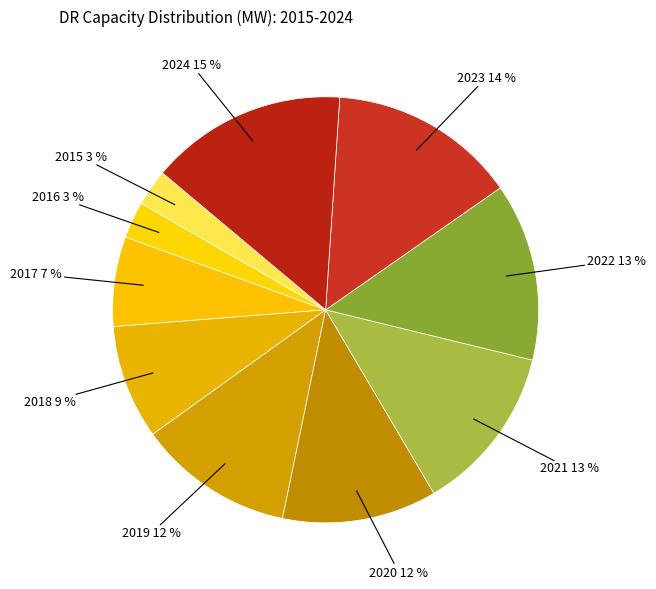

What is the smallest slice in the pie chart?

2015